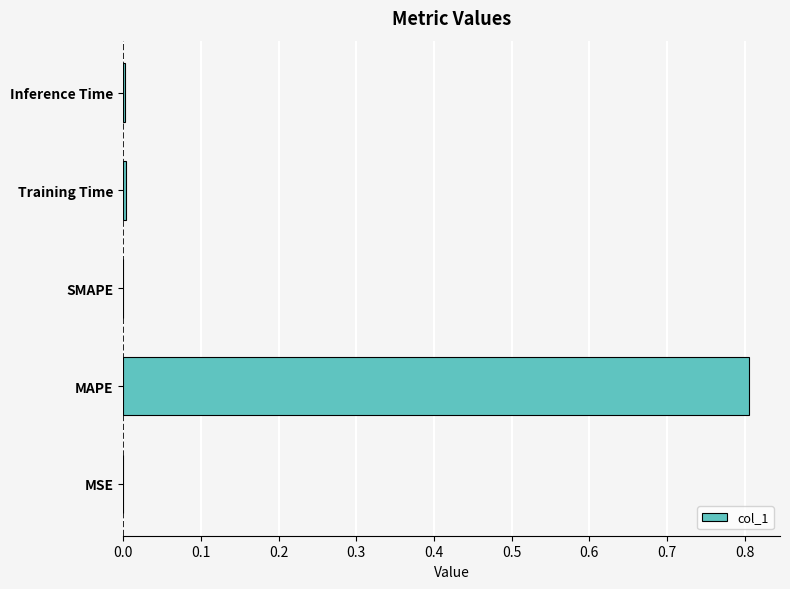

Read the value at MAPE.

0.8